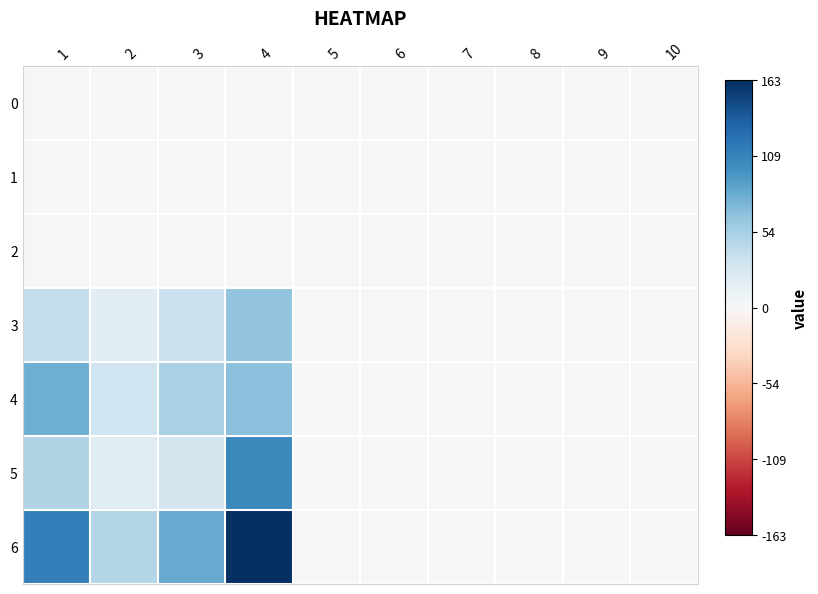

Reading left to right, extract all data points from this chart.

0: 1=0	2=0	3=0	4=0	5=0	6=0	7=0	8=0	9=0	10=0
1: 1=0	2=0	3=0	4=0	5=0	6=0	7=0	8=0	9=0	10=0
2: 1=0	2=0	3=0	4=0	5=0	6=0	7=0	8=0	9=0	10=0
3: 1=40	2=19	3=35	4=64	5=0	6=0	7=0	8=0	9=0	10=0
4: 1=80	2=33	3=53	4=68	5=0	6=0	7=0	8=0	9=0	10=0
5: 1=49	2=20	3=30	4=105	5=0	6=0	7=0	8=0	9=0	10=0
6: 1=111	2=48	3=82	4=163	5=0	6=0	7=0	8=0	9=0	10=0